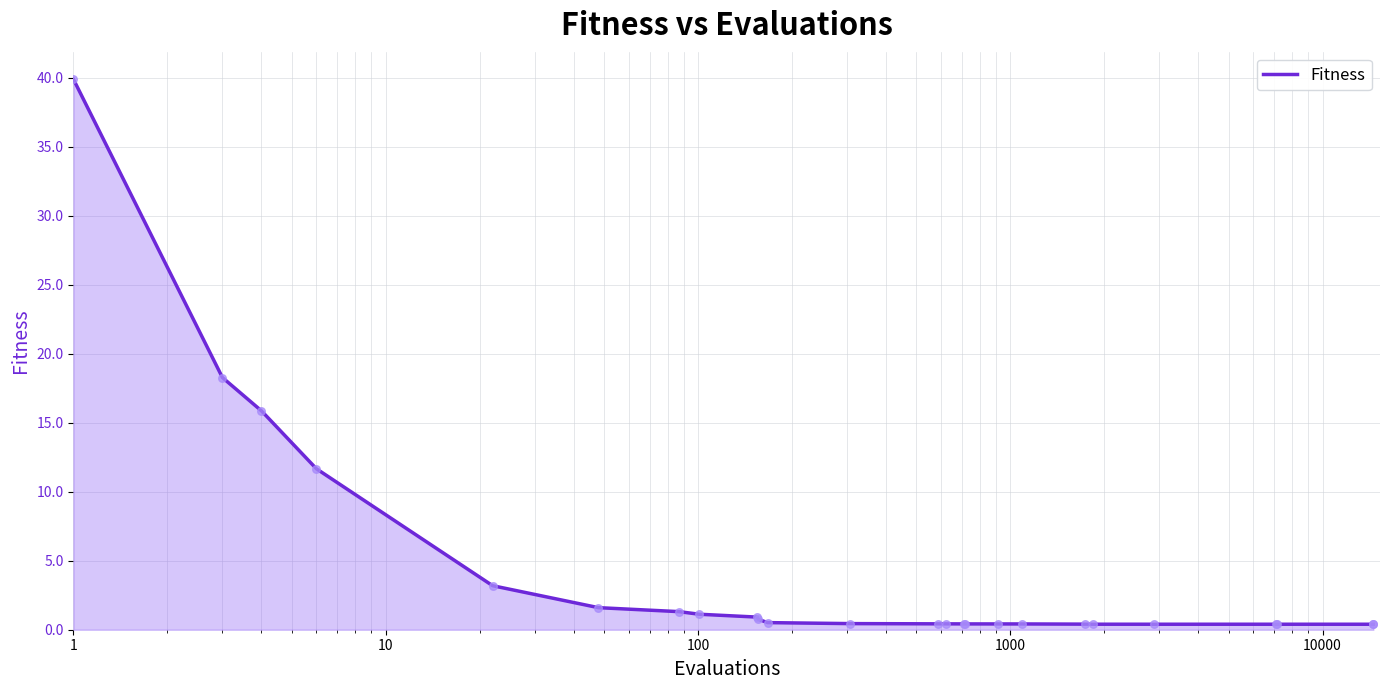

What is the difference between the maximum and minimum values?

39.5